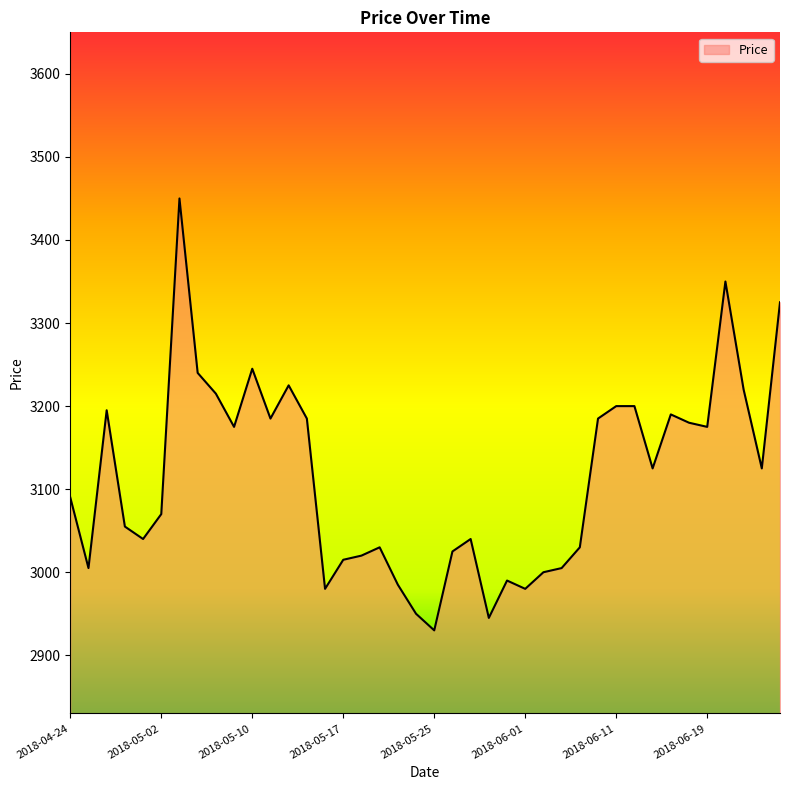

What is the maximum value shown in the chart?

3450